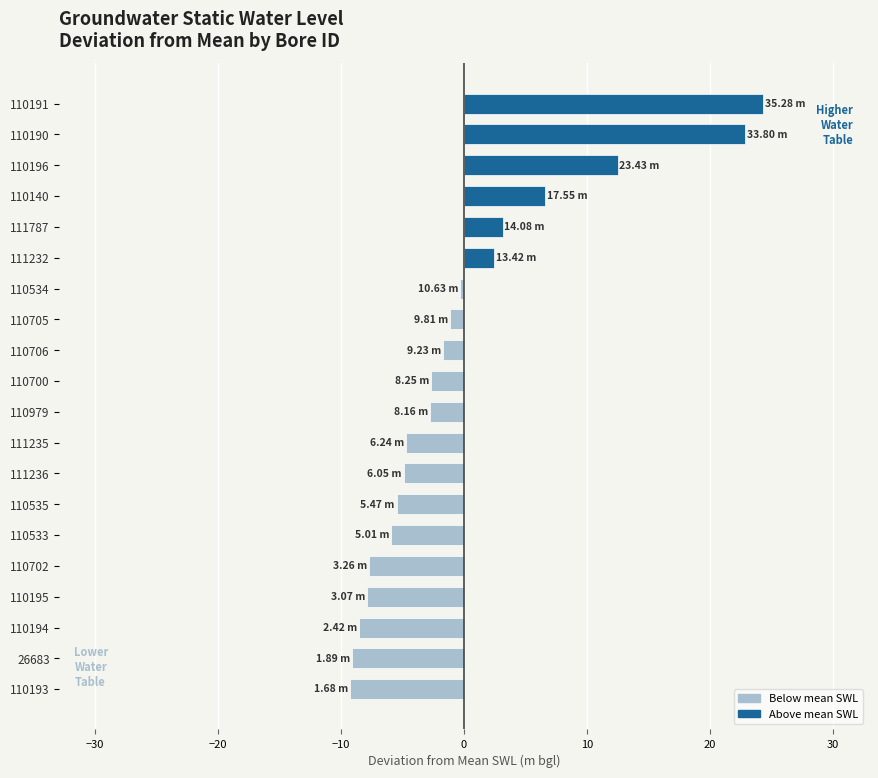

Between 110196 and 110706, which is larger?

110196